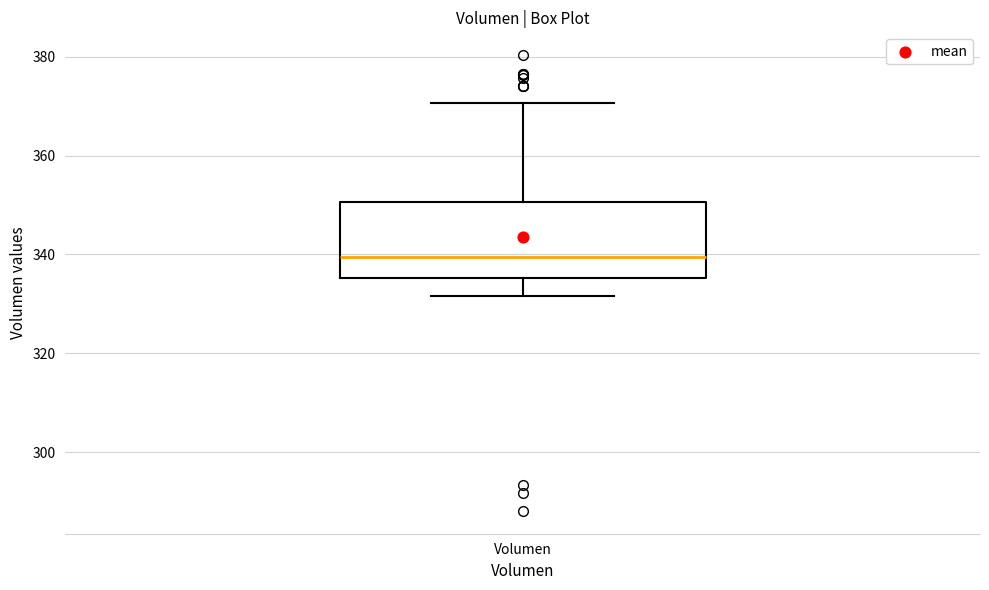

Read this box plot against the y-axis: the position of the median line, the range covered by the box, and the ends of both whiskers. The values are not printed on the chart, so give them approximately, as read against the axis.

median 340, box 336 to 350, whiskers 332 to 370